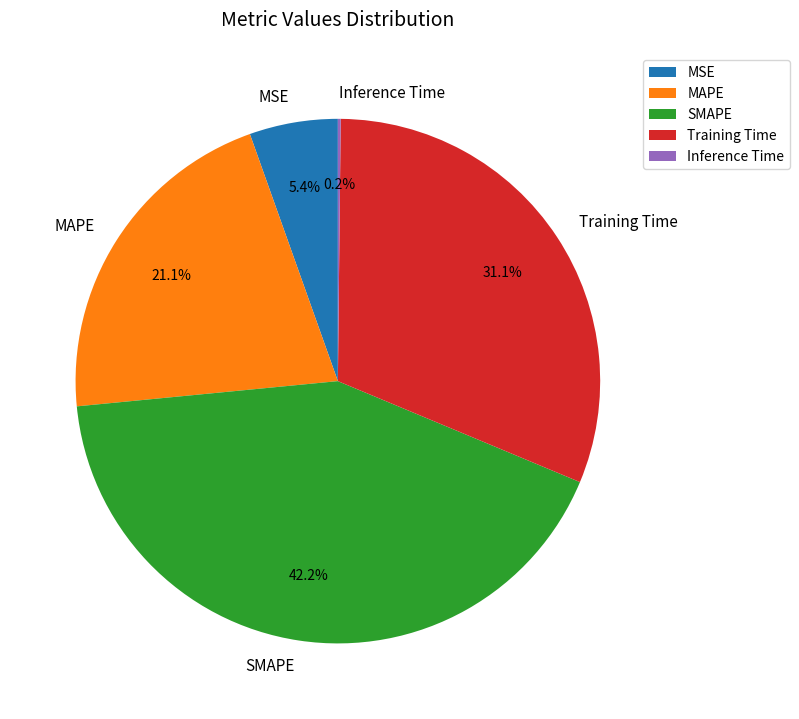

To the nearest percent, what is the difference between the Training Time and MSE slice percentages?

26%